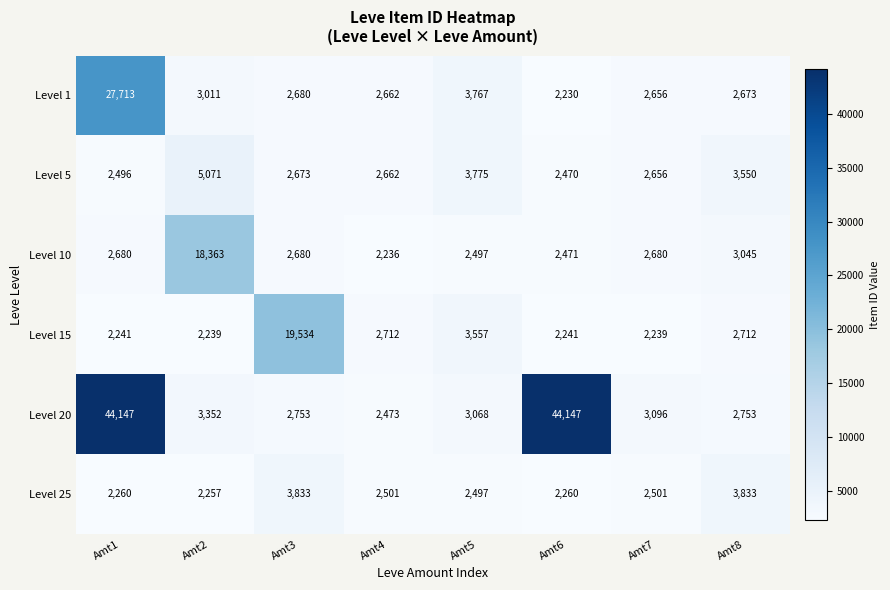

List the series in order of their peak value, lowest first.

Level 25, Level 5, Level 10, Level 15, Level 1, Level 20